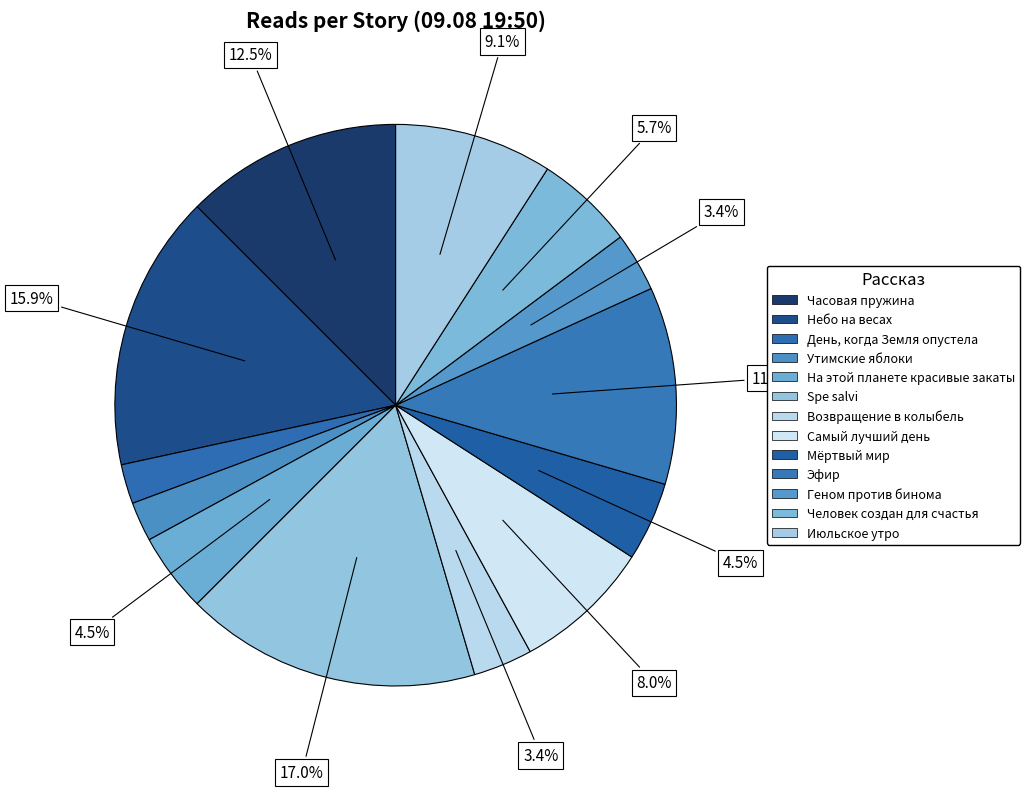

True or false: День, когда Земля опустела accounts for 1% of the total.

False